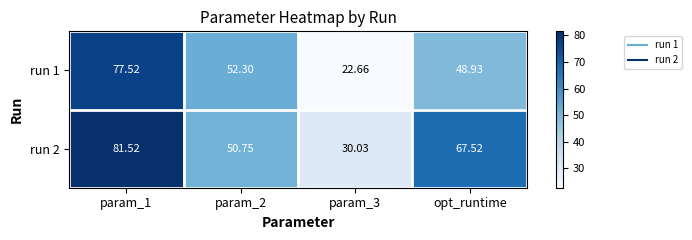

Is the value of run 2 at param_2 greater than the value of run 1 at param_1?

No